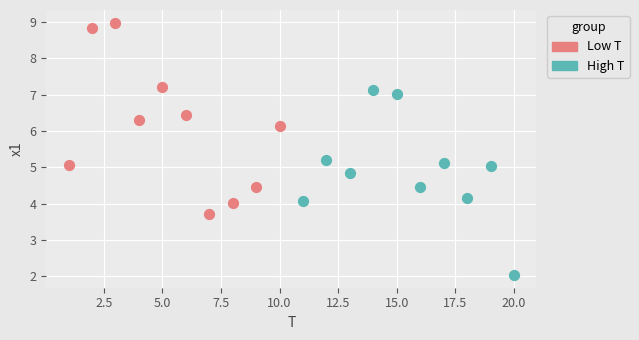

Which series contains the highest Y value?

Low T